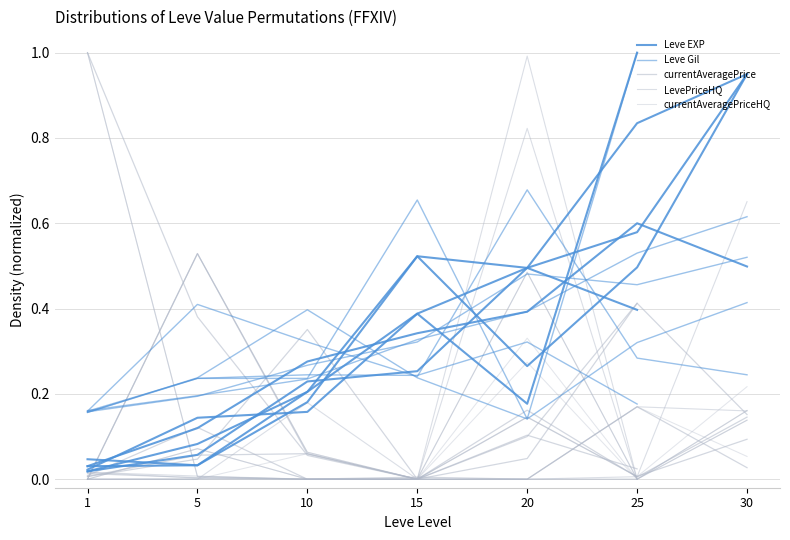

Reading left to right, list all the values displayed in this chart.

Leve EXP: 1=0.0	5=0.1	10=0.2	15=0.3	20=0.5	25=0.6	30=0.9
Leve Gil: 1=0.2	5=0.2	10=0.3	15=0.3	20=0.5	25=0.5	30=0.5
currentAveragePrice: 1=0.0	5=0.0	10=0.0	15=0.0	20=0.0	25=0.2	30=0.0
LevePriceHQ: 1=0.0	5=0.0	10=0.0	15=0.0	20=0.0	25=0.2	30=0.2
currentAveragePriceHQ: 1=0.0	5=0.0	10=0.0	15=0.0	20=0.0	25=0.2	30=0.1